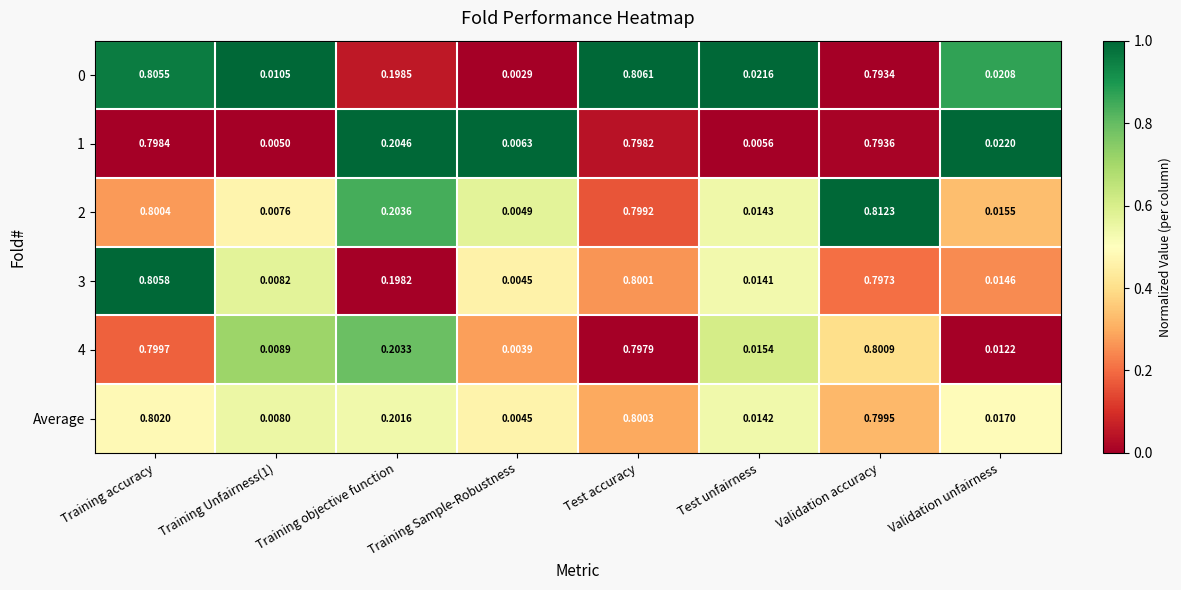

At which category does the chart reach its peak across all series?

Validation accuracy